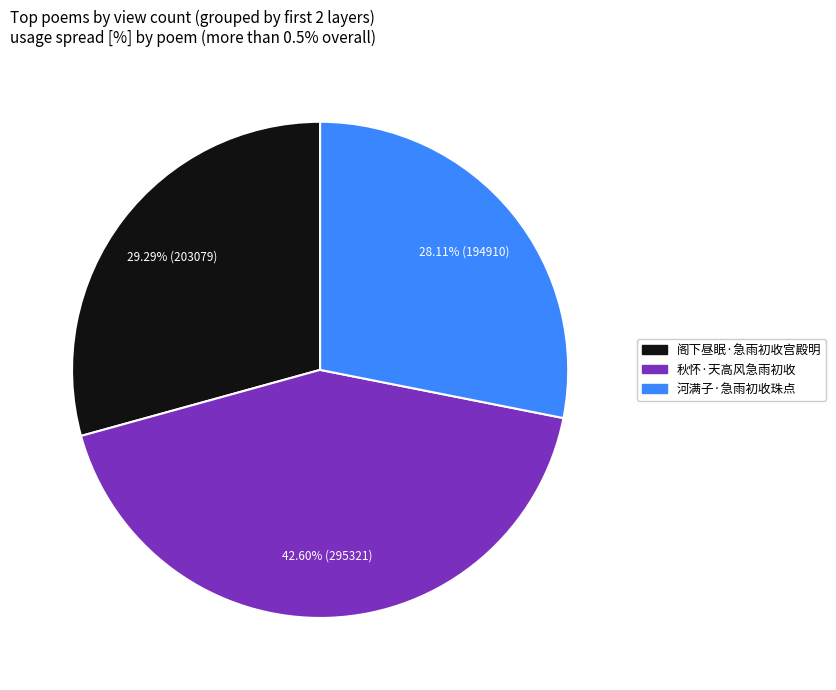

What percentage is the 河满子·急雨初收珠点 slice, to the nearest percent?

28%